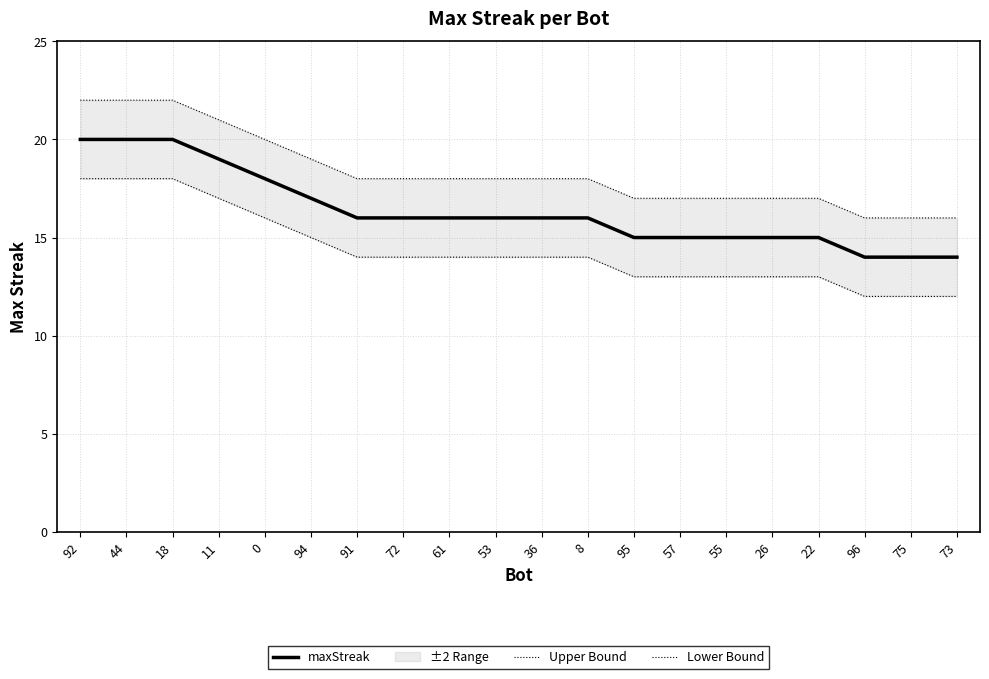

Is the value of maxStreak at 95 greater than the value of Upper Bound at 72?

No